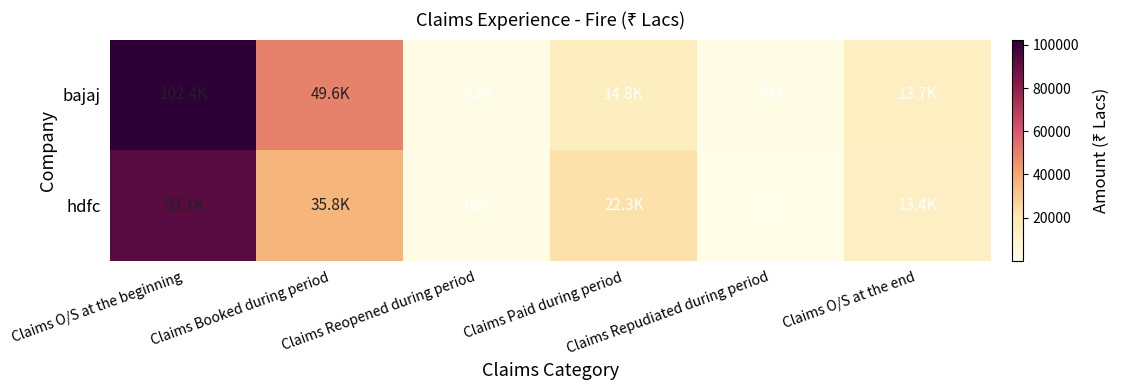

At which label does bajaj reach its peak?

Claims O/S at the beginning